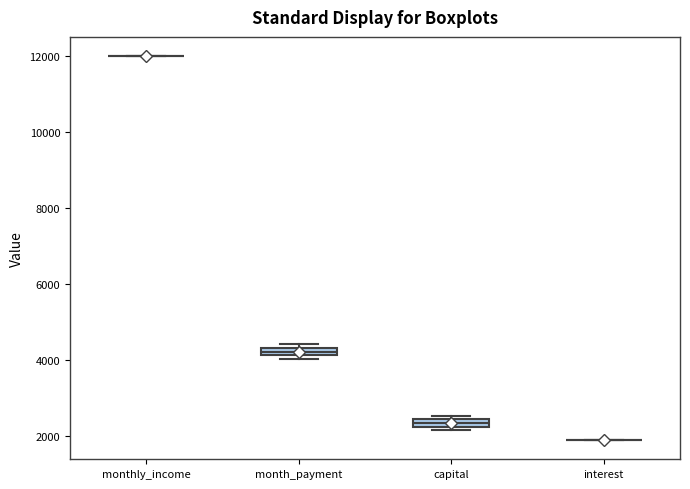

Where is the upper edge of the box for month_payment on the y-axis? The values are not printed on the chart, so give them approximately, as read against the axis.

4400